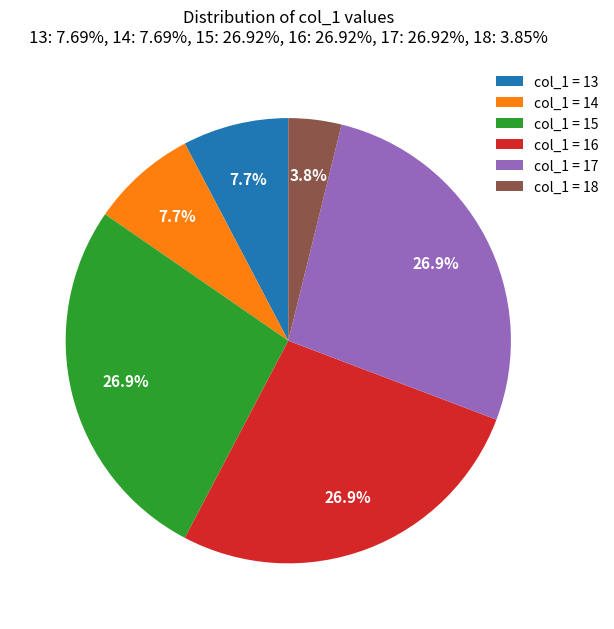

Which has a higher value, col_1 = 15 or col_1 = 18?

col_1 = 15